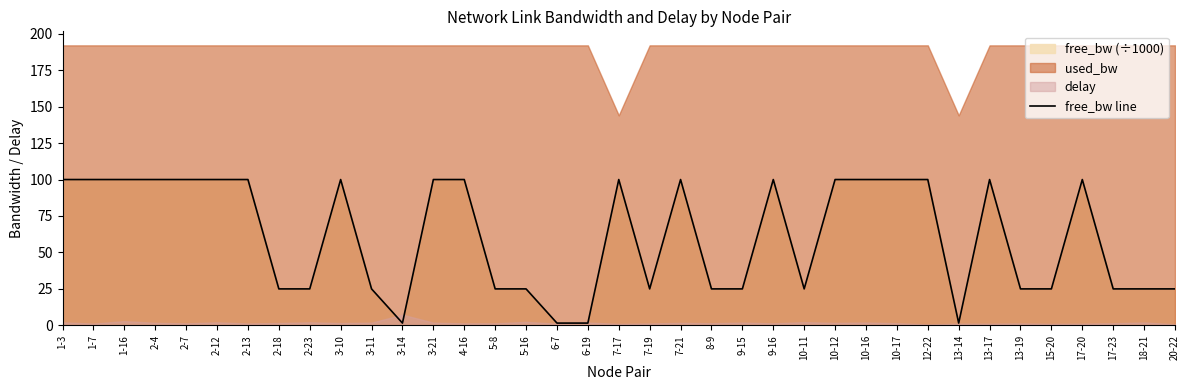

What is the difference between the values at 2-23 and 2-13?

75.0